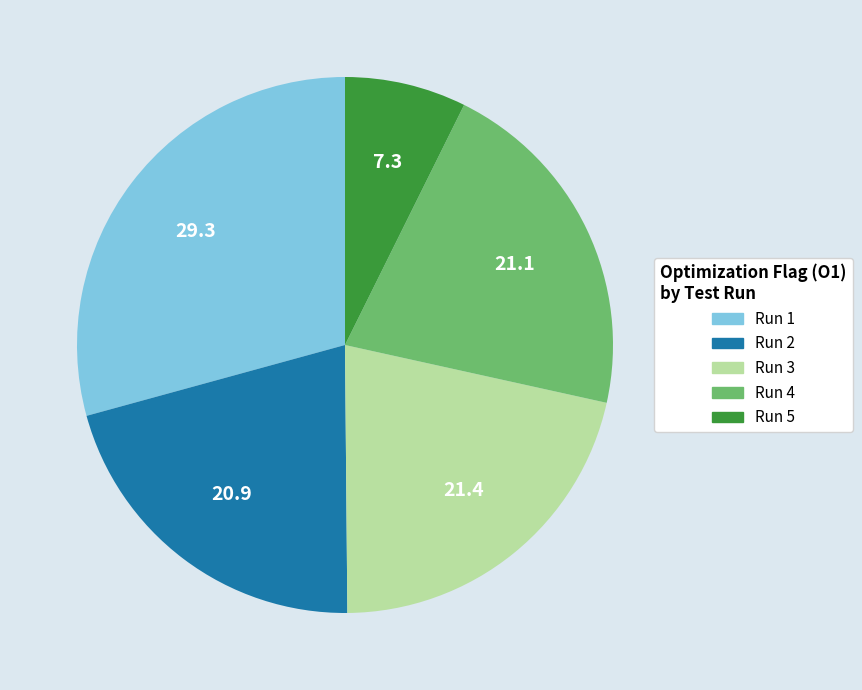

Approximately how many times larger is the value at Run 3 compared to Run 1?

0.7